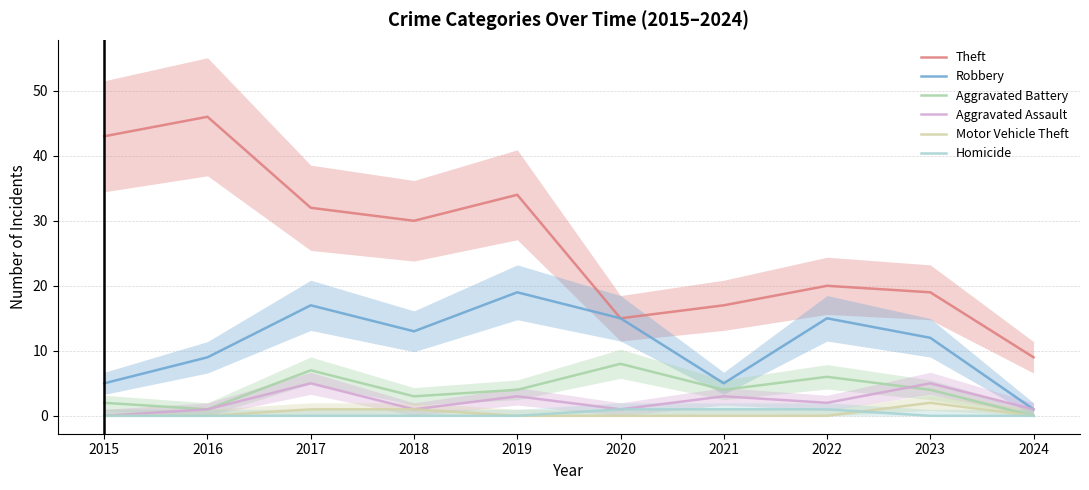

What is the total value across all series at 2017?

62